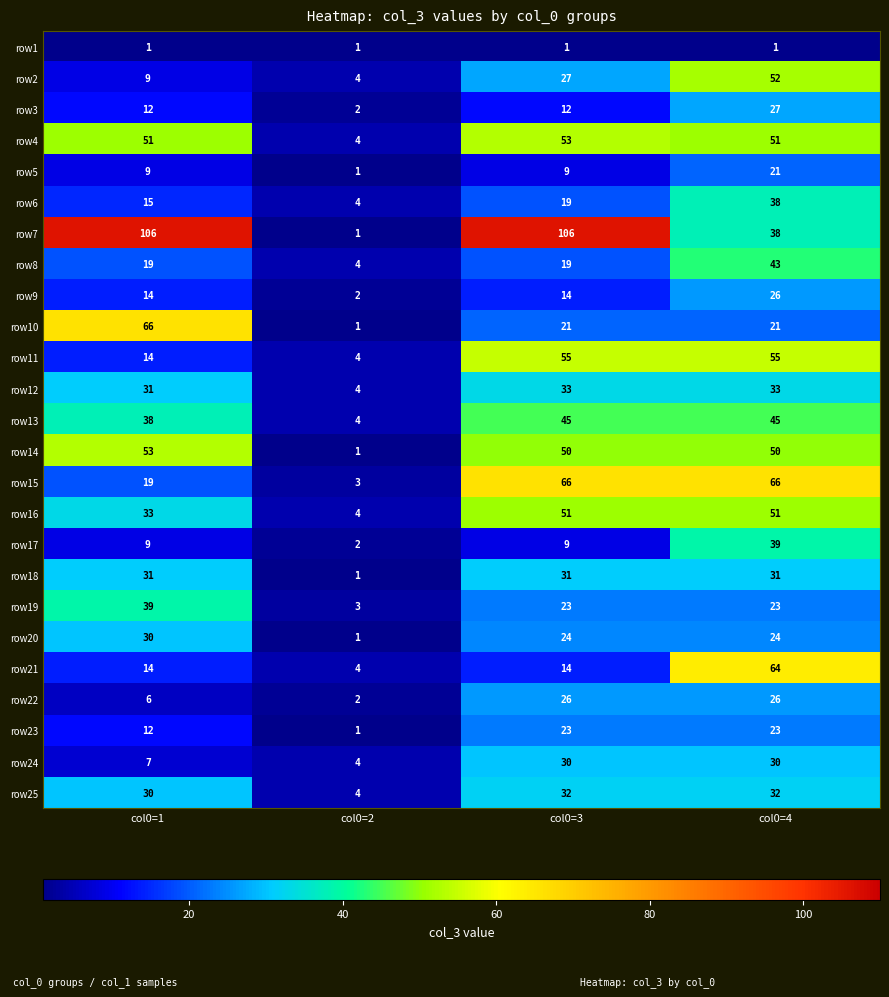

Which series has the largest total across all categories?

row7